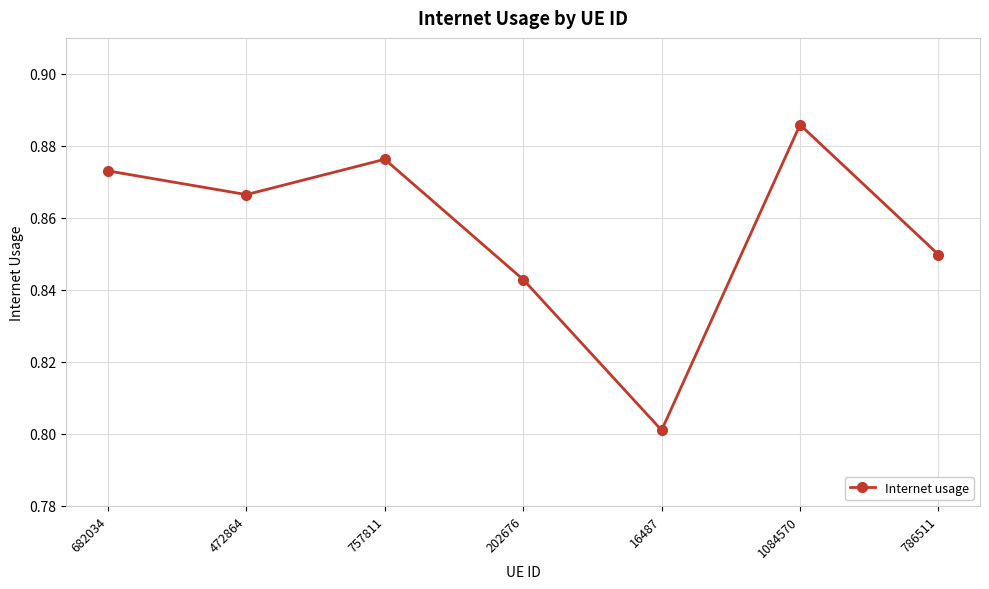

True or false: there are more than 0 points higher than both neighbors.

True